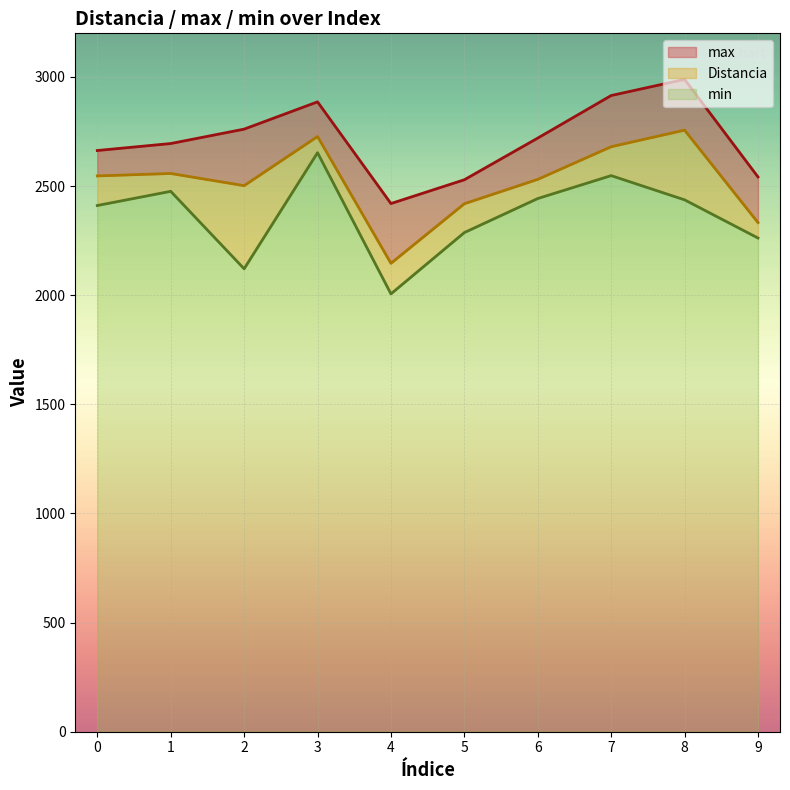

Is the value of max at 6 greater than the value of Distancia at 7?

Yes